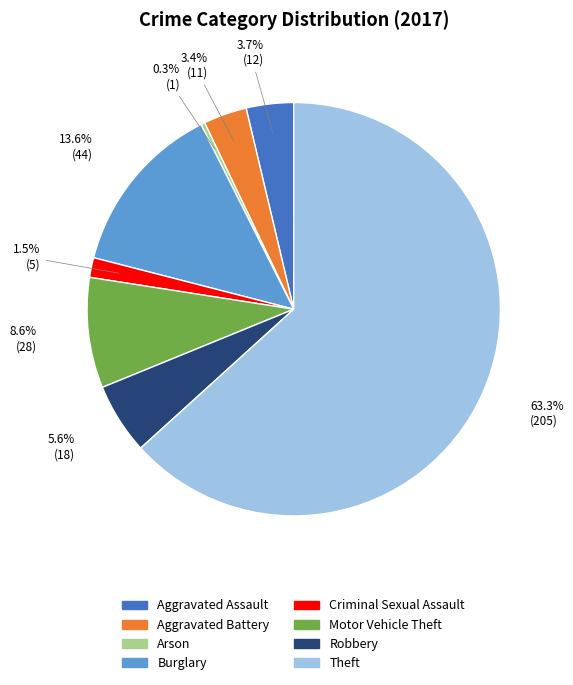

To the nearest percent, what portion does Aggravated Assault represent?

4%